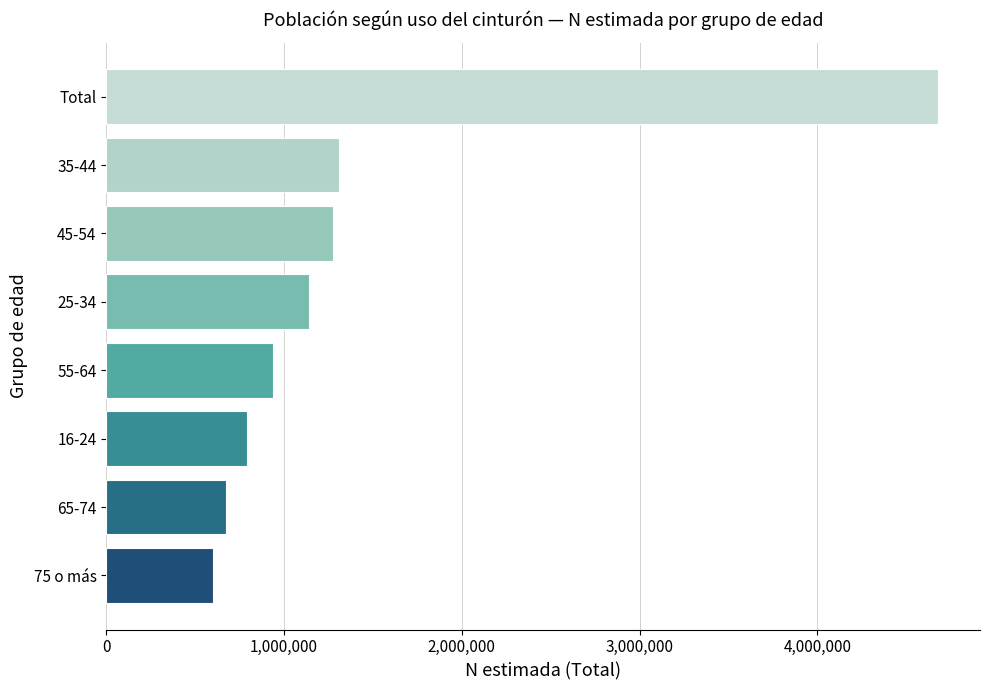

Does the chart contain any negative values?

No